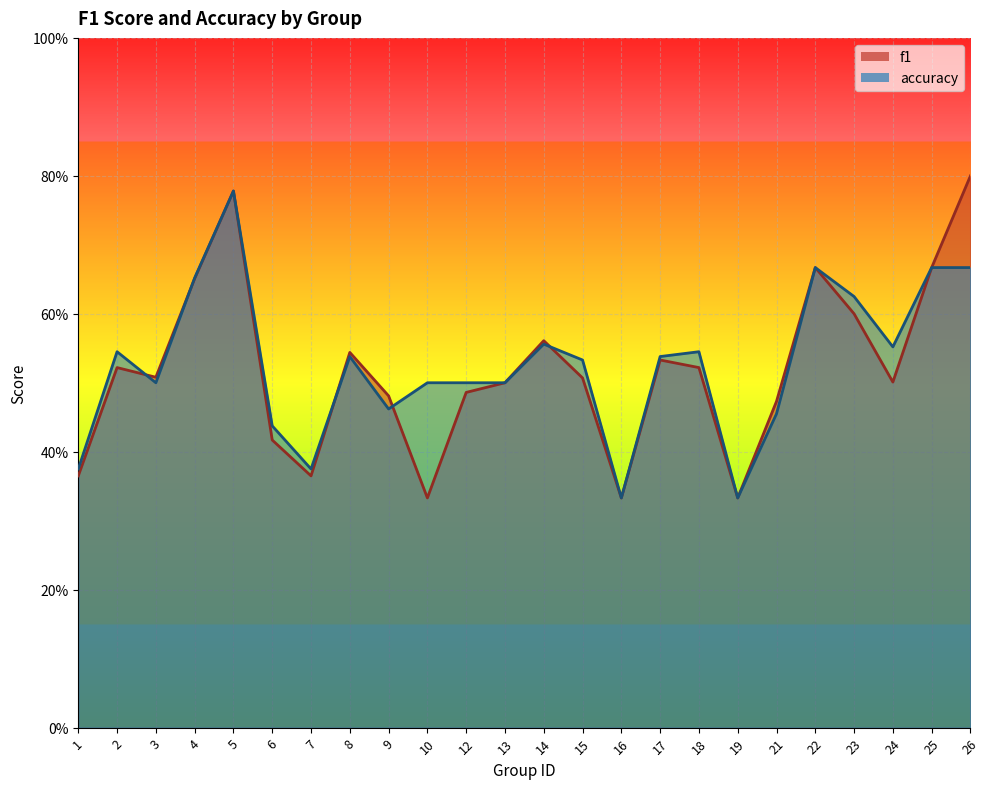

What is the difference between the accuracy values at 26 and 8?

0.1